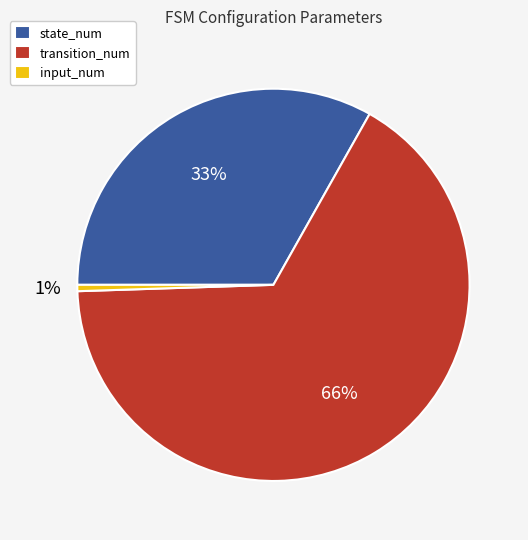

To the nearest percent, what is the difference between the transition_num and state_num slice percentages?

33%